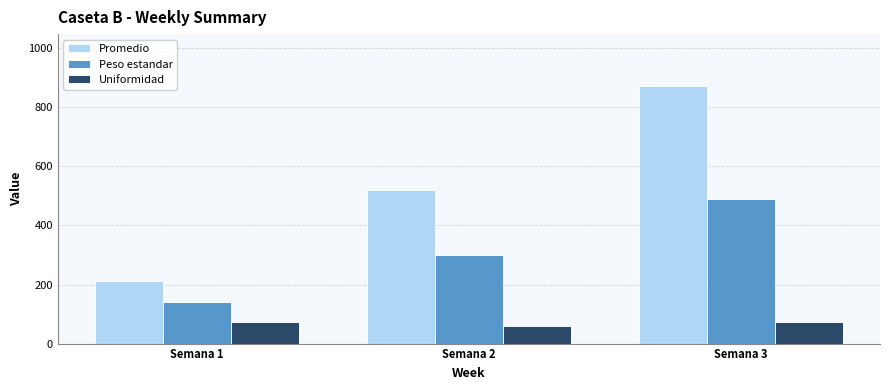

What is the maximum value shown in the chart?

873.4